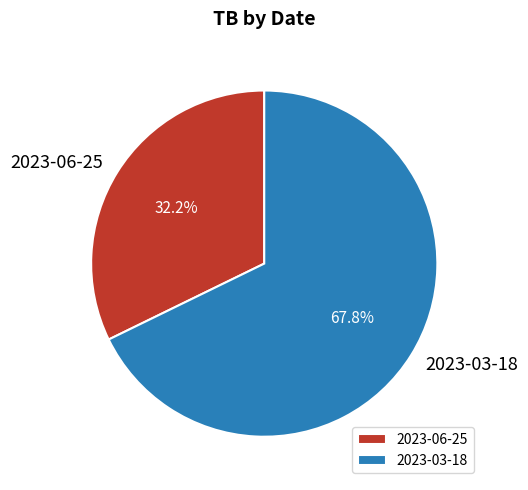

How many segments does this pie chart have?

2